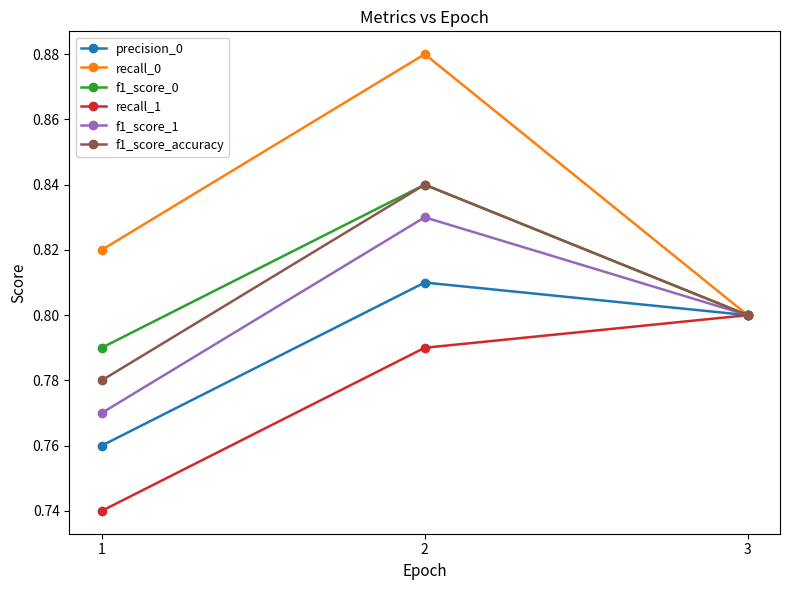

Which series changed the most between 1 and 3?

recall_1